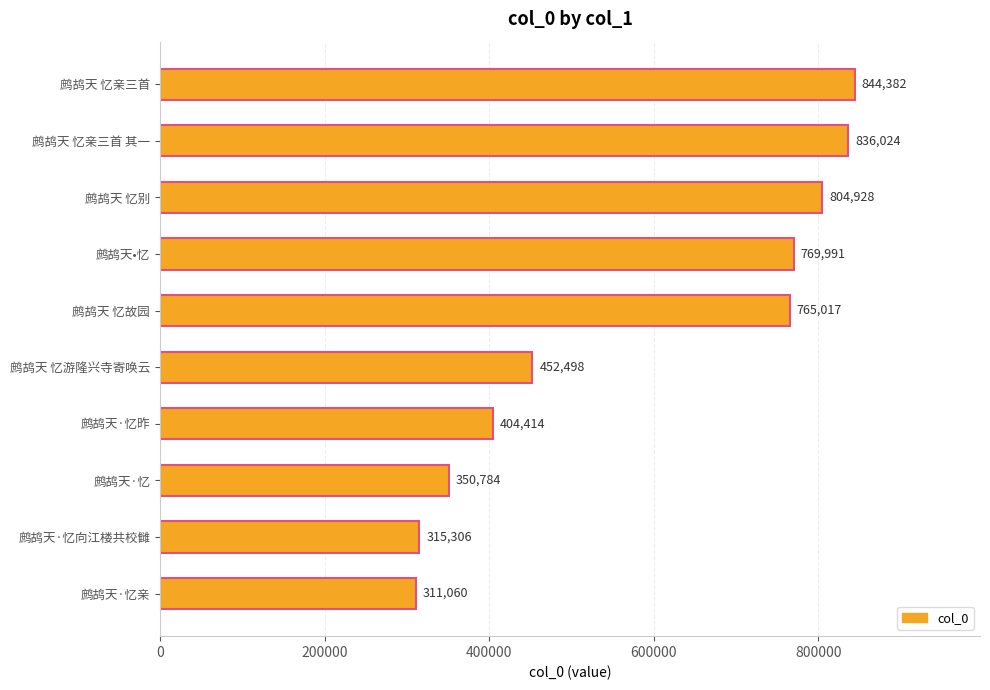

Approximately how many times larger is the value at 鹧鸪天 忆故园 compared to 鹧鸪天 忆游隆兴寺寄唤云?

1.7